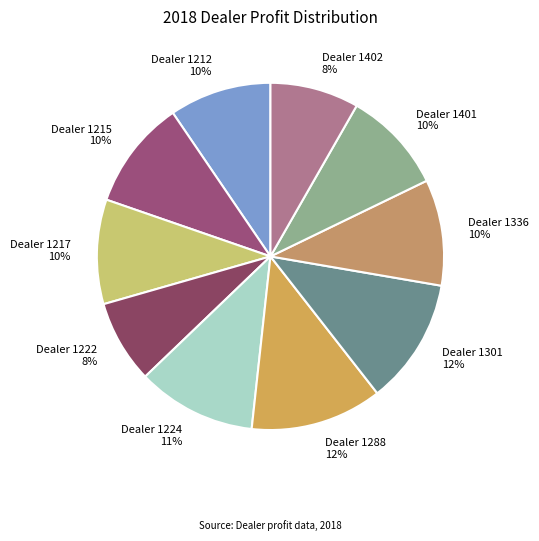

Approximately how many times larger is the value at Dealer 1217 10% compared to Dealer 1224 11%?

0.9